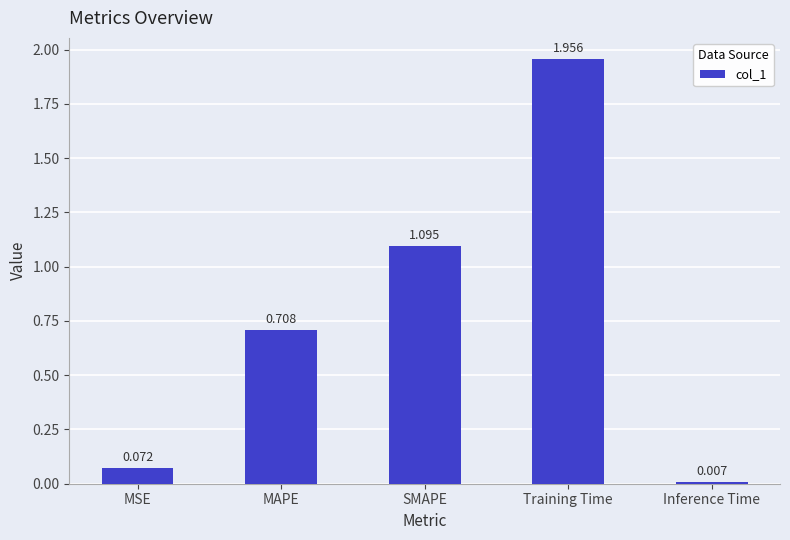

What is the label of the 2nd bar from the left?

MAPE